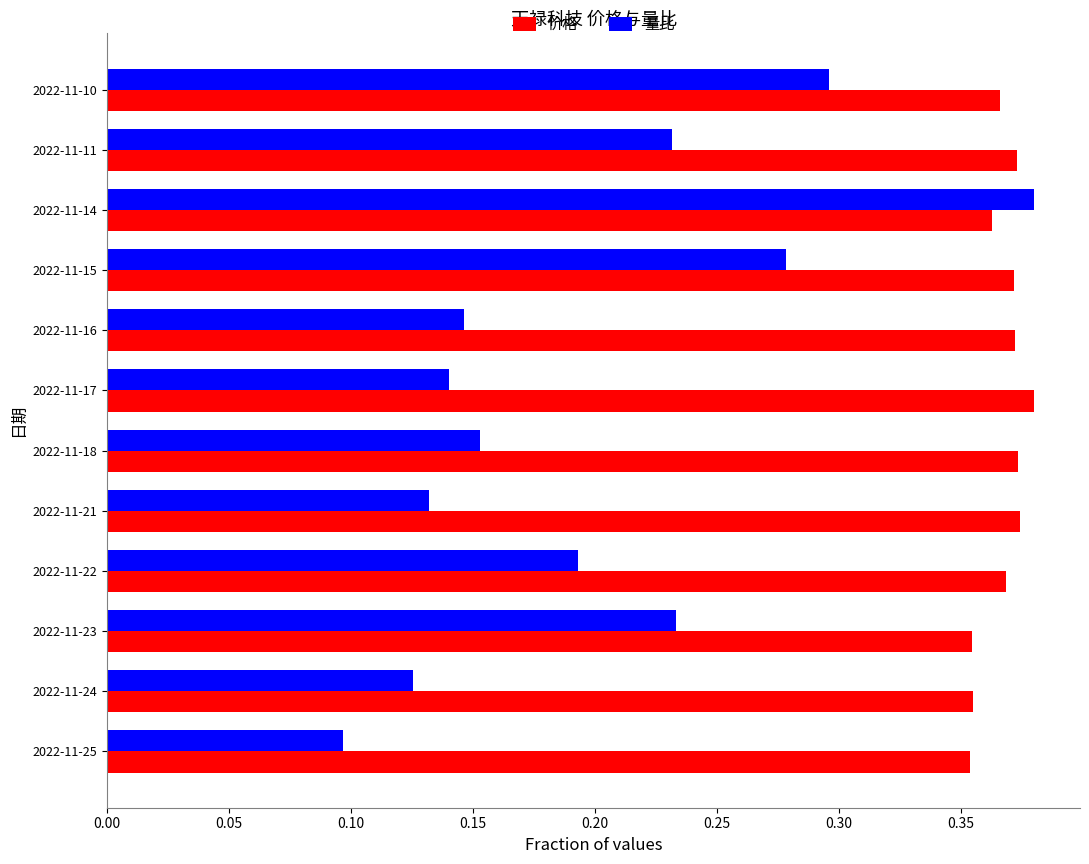

Which series has the largest total across all categories?

价格